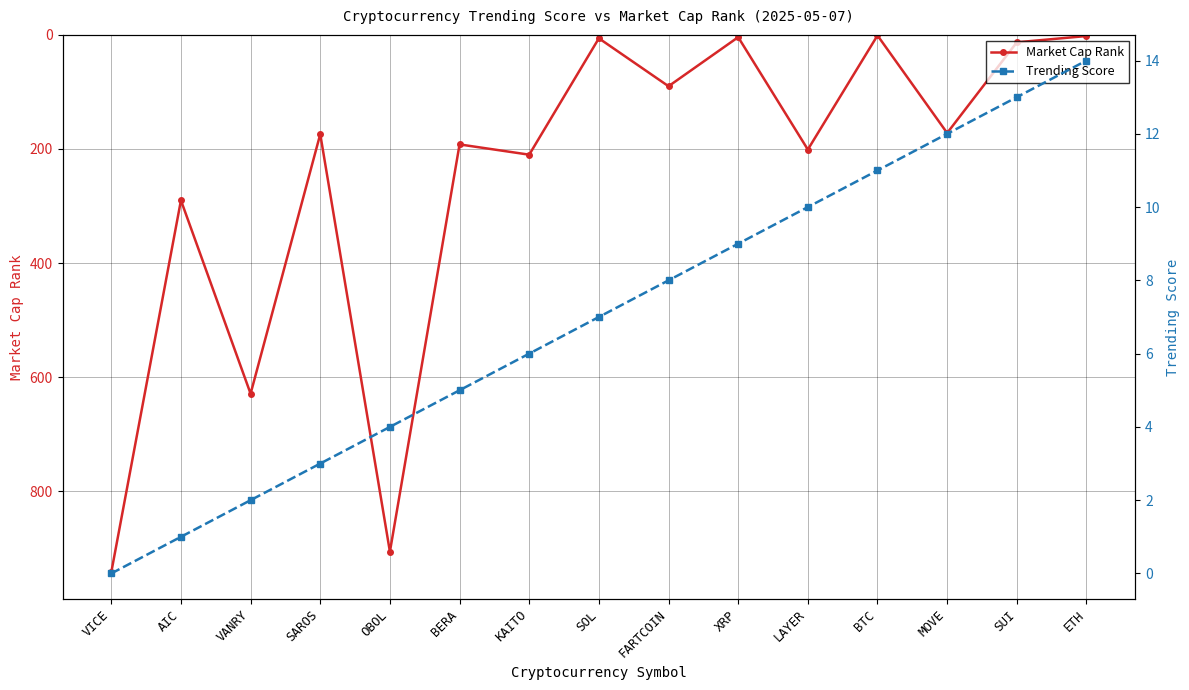

Which has a higher value, SUI or FARTCOIN?

FARTCOIN